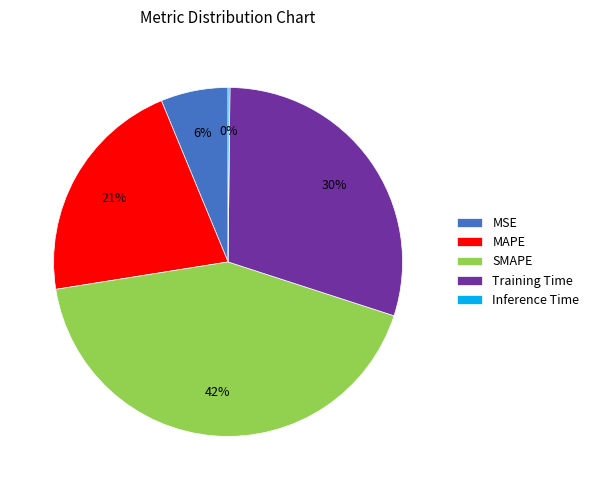

Which slice is the largest?

SMAPE